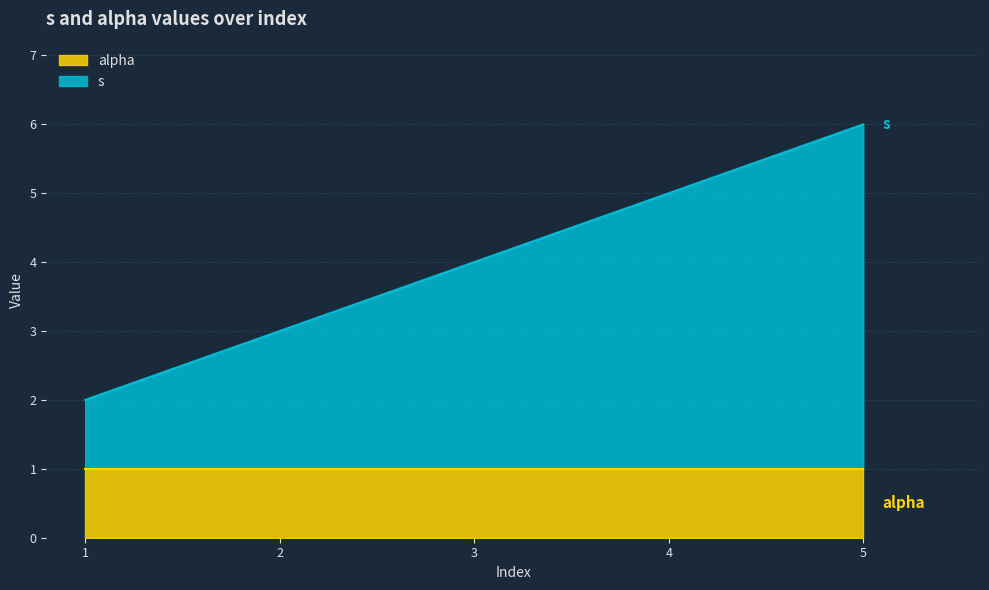

The value at 3 is 3. True or false?

True